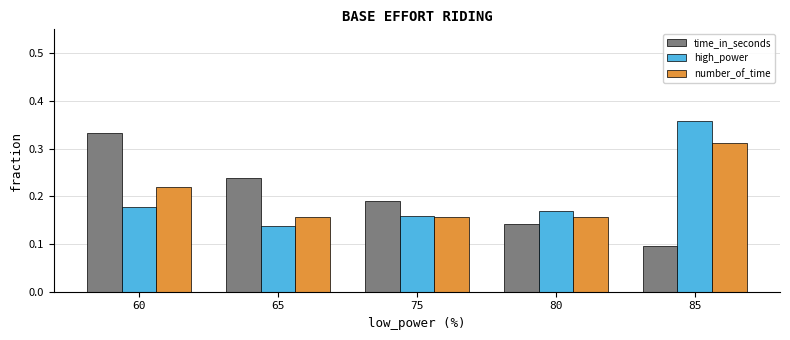

What is the total value across all series at 60?

0.7